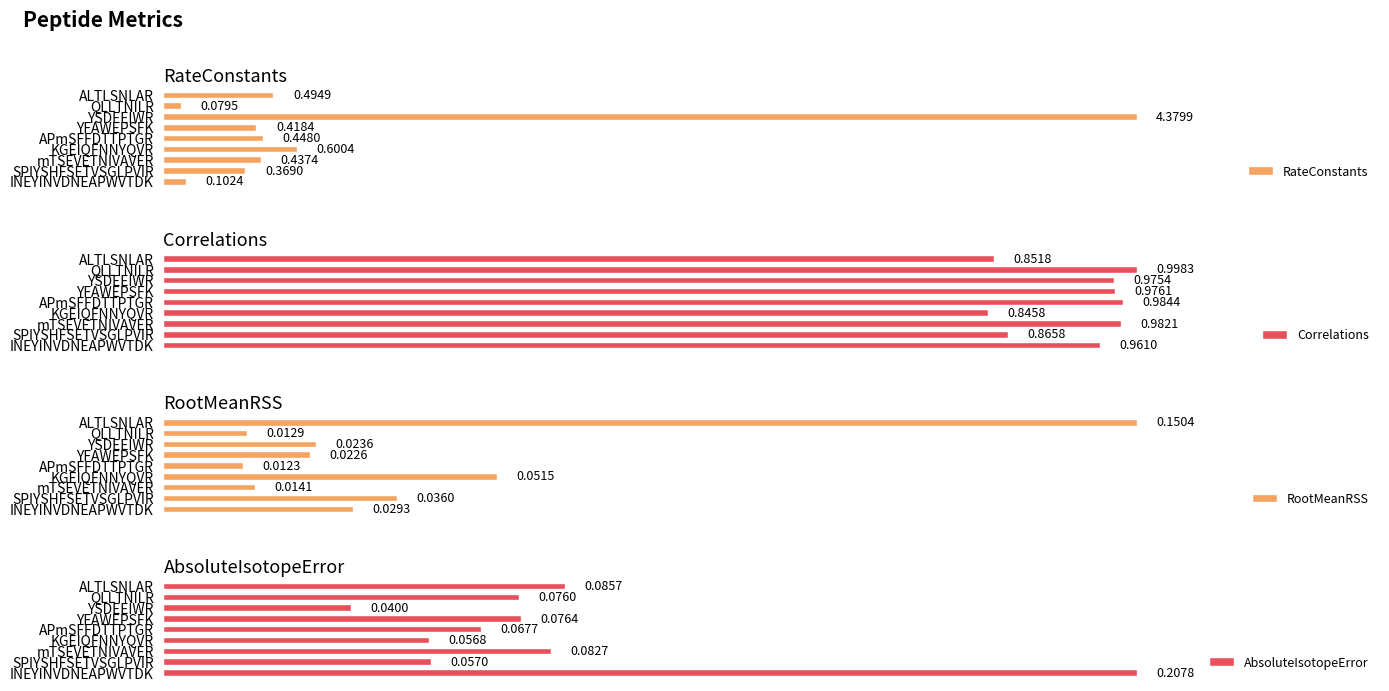

Rank the series by their maximum value, from highest to lowest.

RateConstants, Correlations, AbsoluteIsotopeError, RootMeanRSS